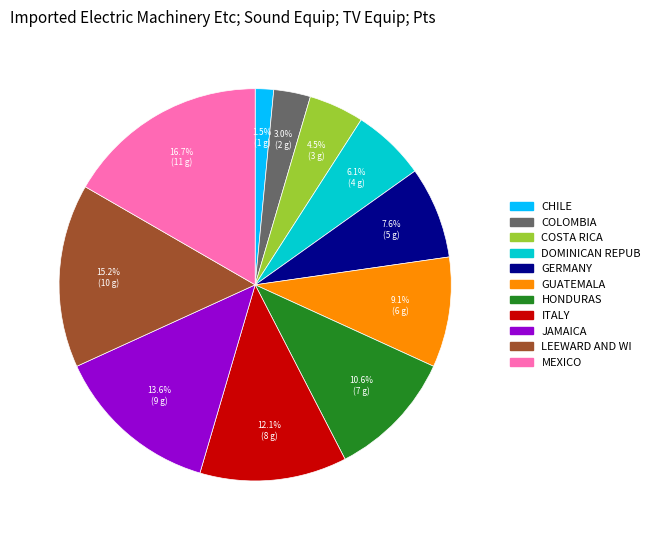

Does any single category account for the majority?

No